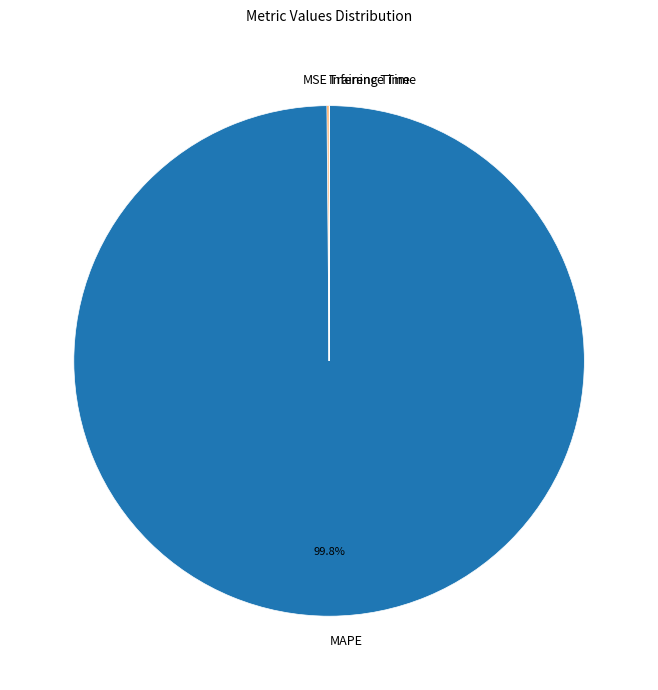

Which category has the biggest portion of the pie?

MAPE